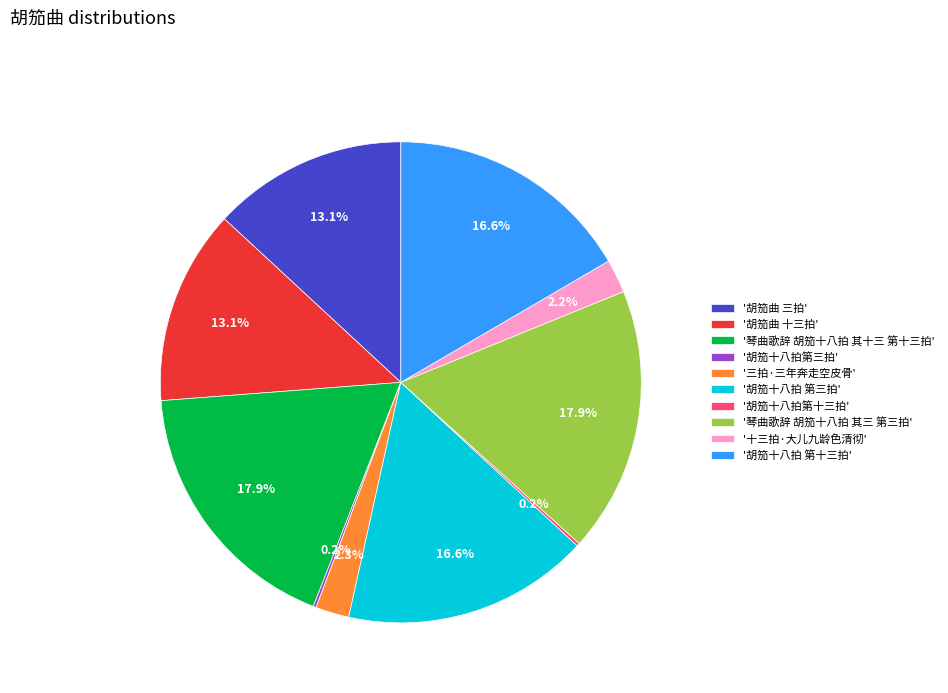

Is there a majority slice in this chart?

No